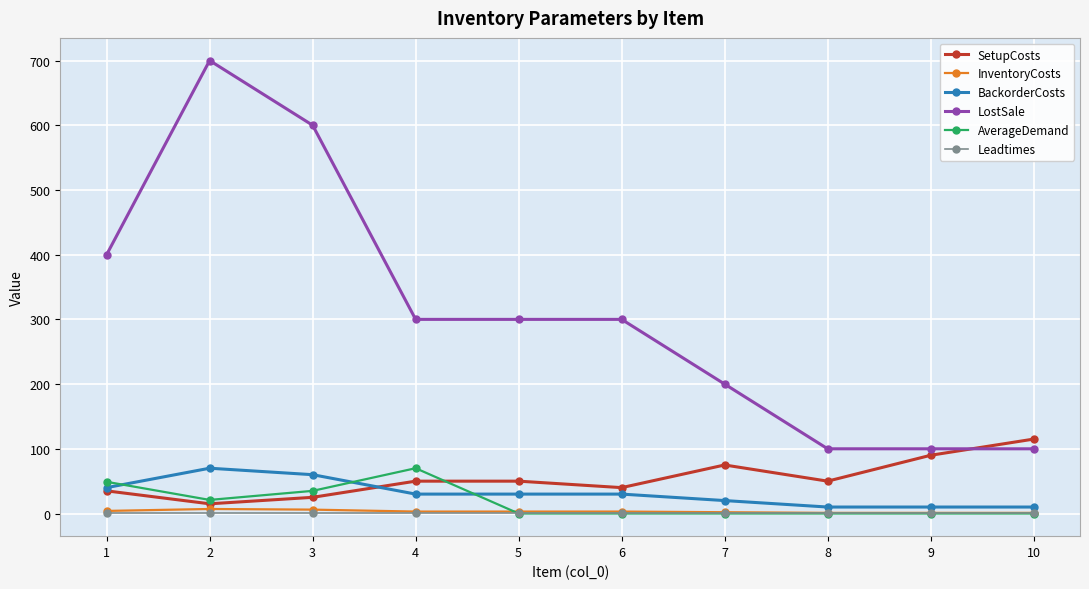

Which category has the highest value across all series?

2